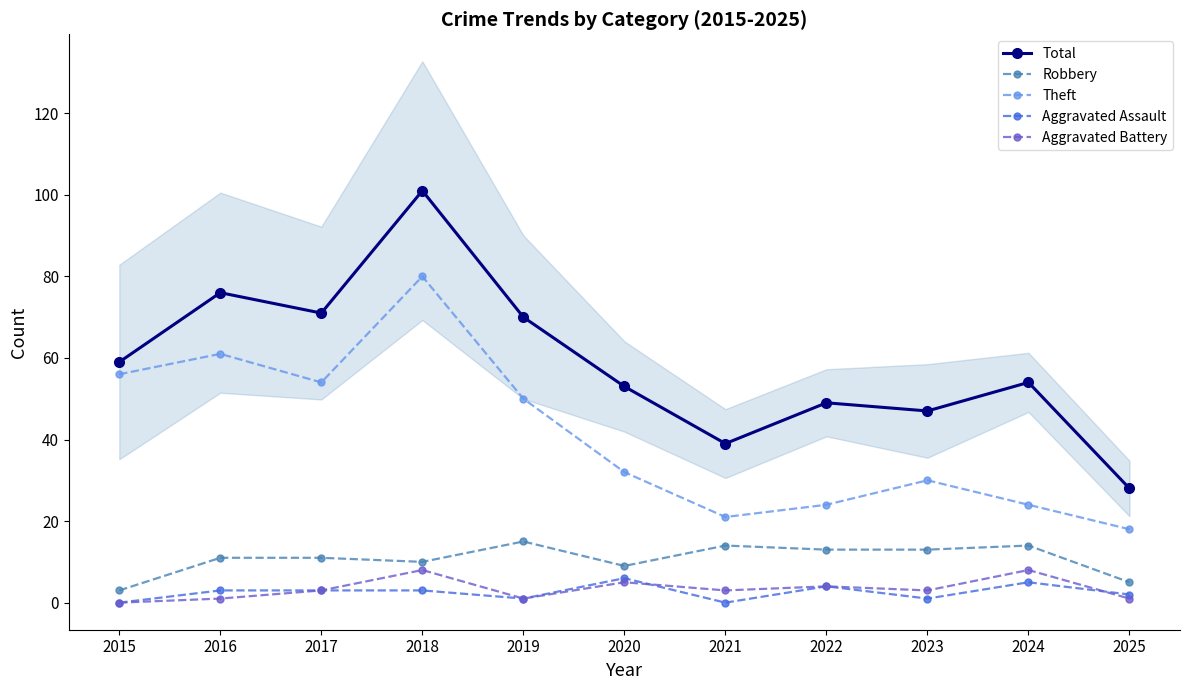

At which category does Total reach its first local valley?

2017